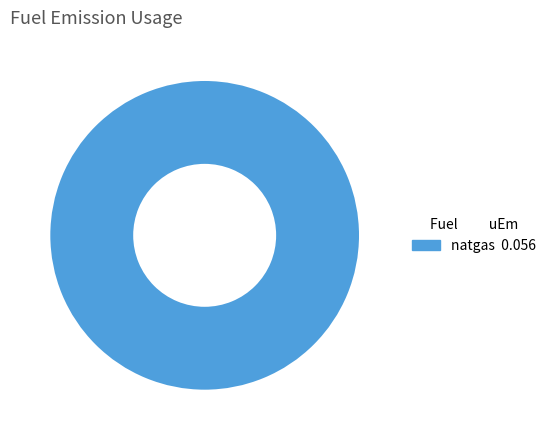

Is there a majority slice in this chart?

Yes